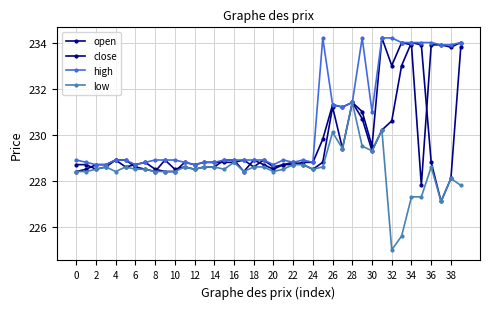

How many distinct data groups are displayed?

4